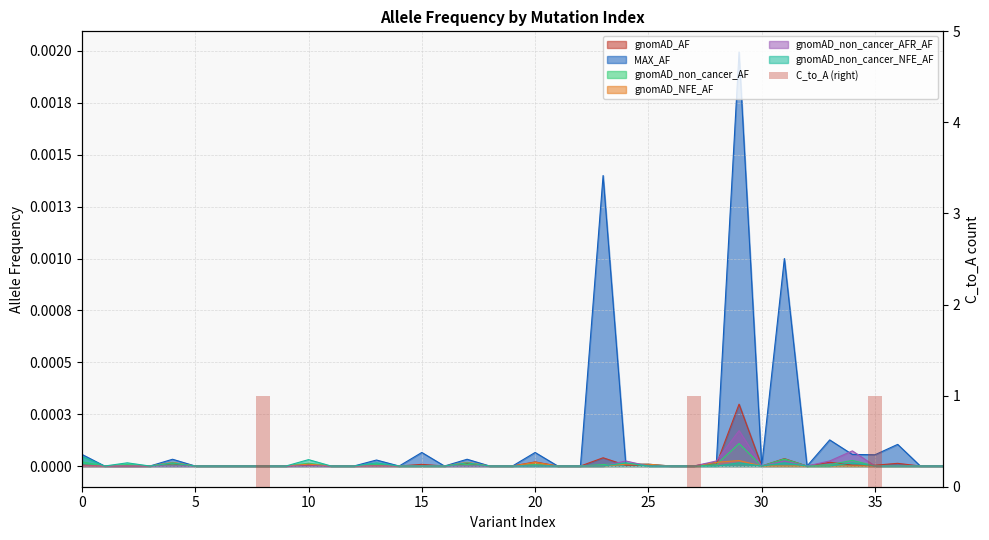

What is the sum of all values?

3